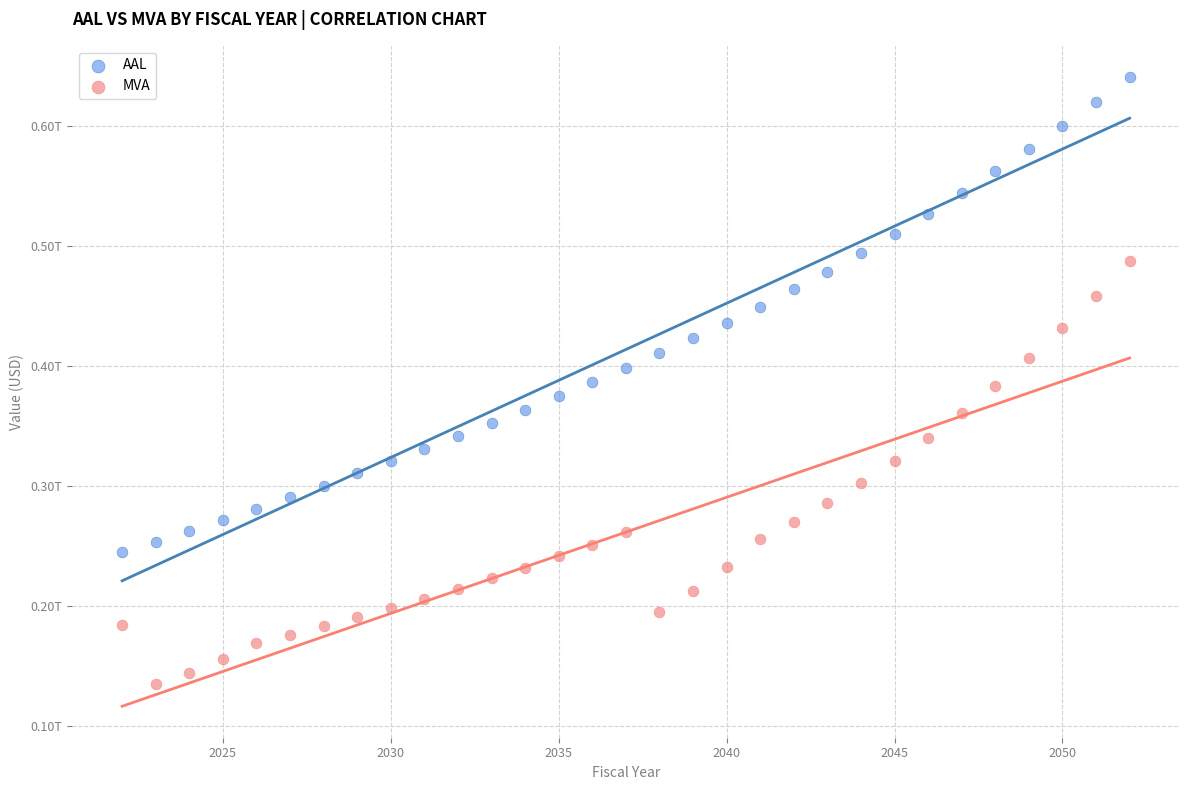

Which series contains the lowest Y value?

MVA